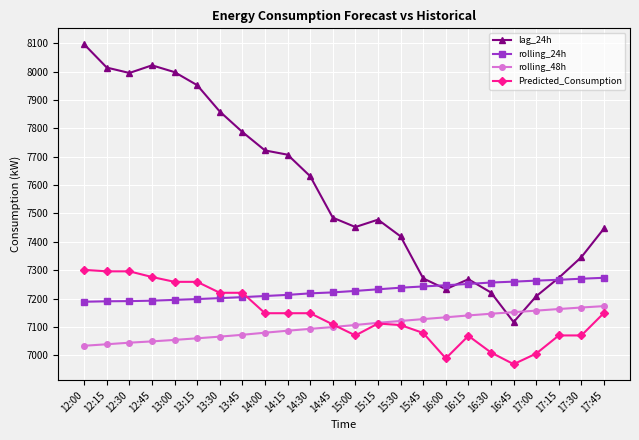

Which series has the widest spread of values?

lag_24h